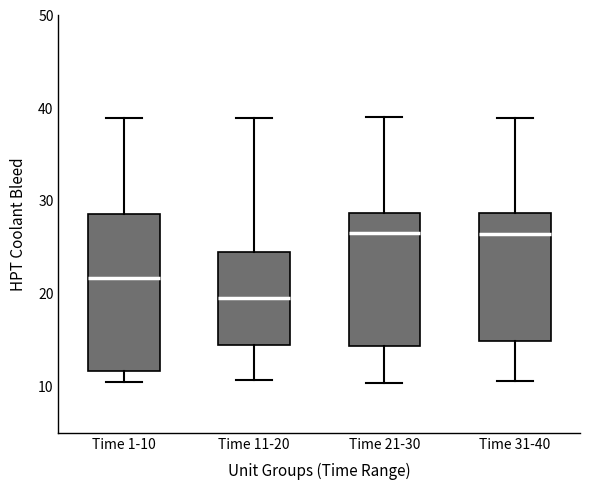

Reading left to right, read every box against the y-axis: the position of its median line, the range the box covers, and the ends of its whiskers. The values are not printed on the chart, so give them approximately, as read against the axis.

Time 1-10: median 22, box 12 to 29, whiskers 11 to 39
Time 11-20: median 20, box 14 to 25, whiskers 11 to 39
Time 21-30: median 26, box 14 to 29, whiskers 10 to 39
Time 31-40: median 26, box 15 to 29, whiskers 11 to 39